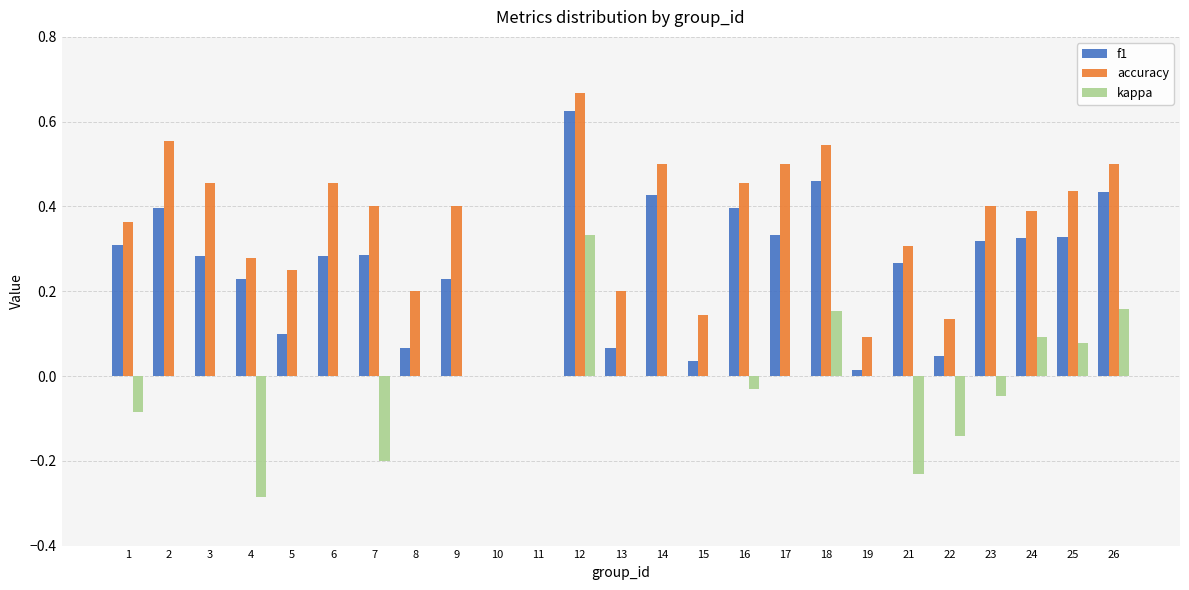

Which series changed the most between 14 and 23?

f1